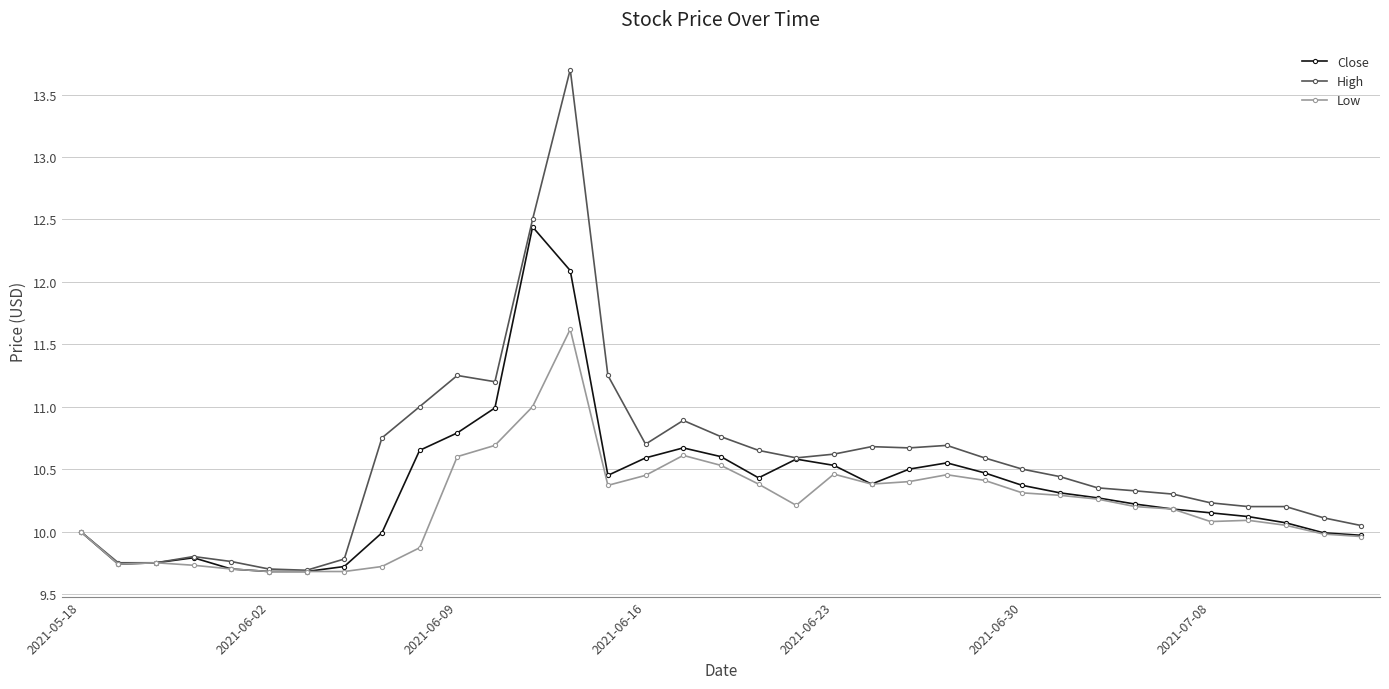

What is the lowest value of the High series?

9.7